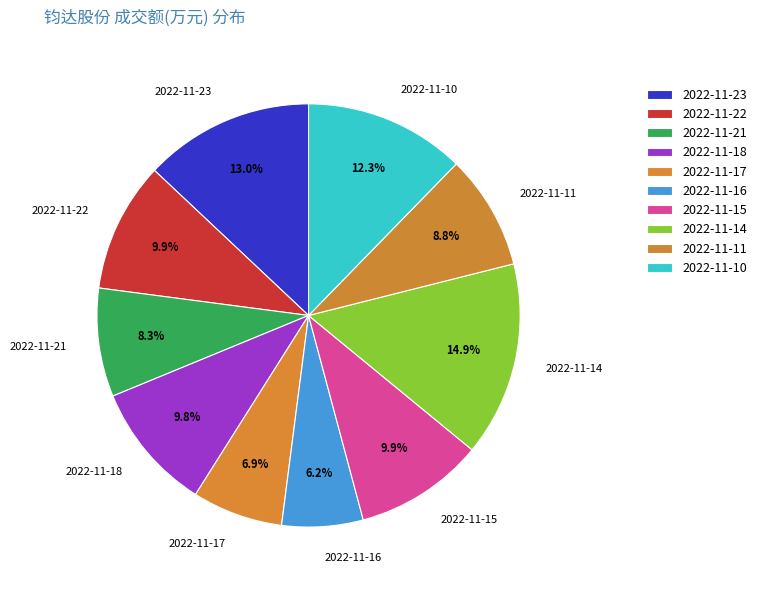

To the nearest percent, what is the combined percentage of 2022-11-21 and 2022-11-10?

21%